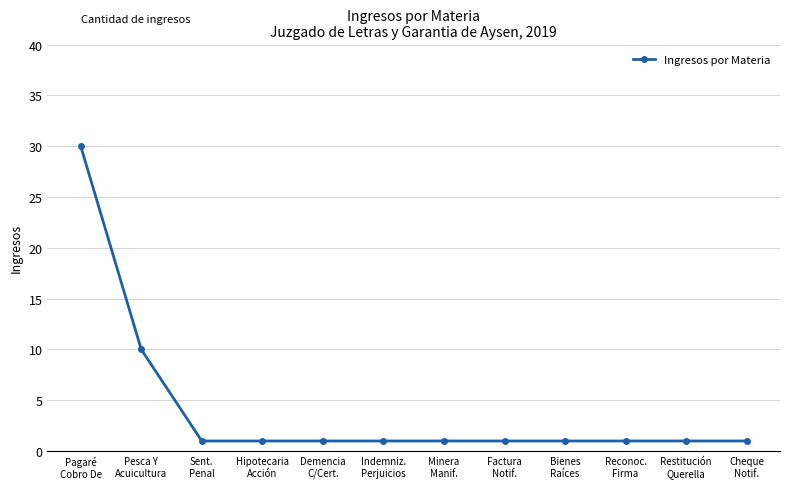

At which label is the value closest to 15?

Pesca Y
Acuicultura